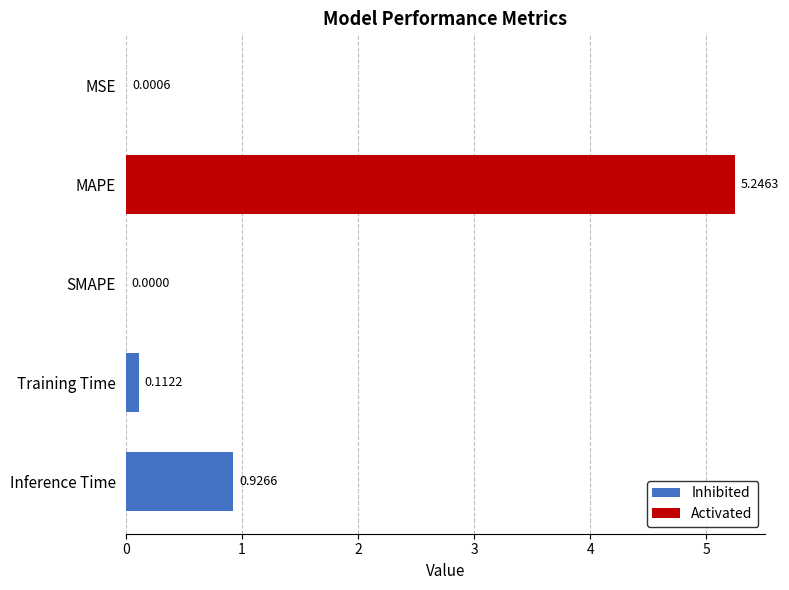

What is the sum of all values?

6.3